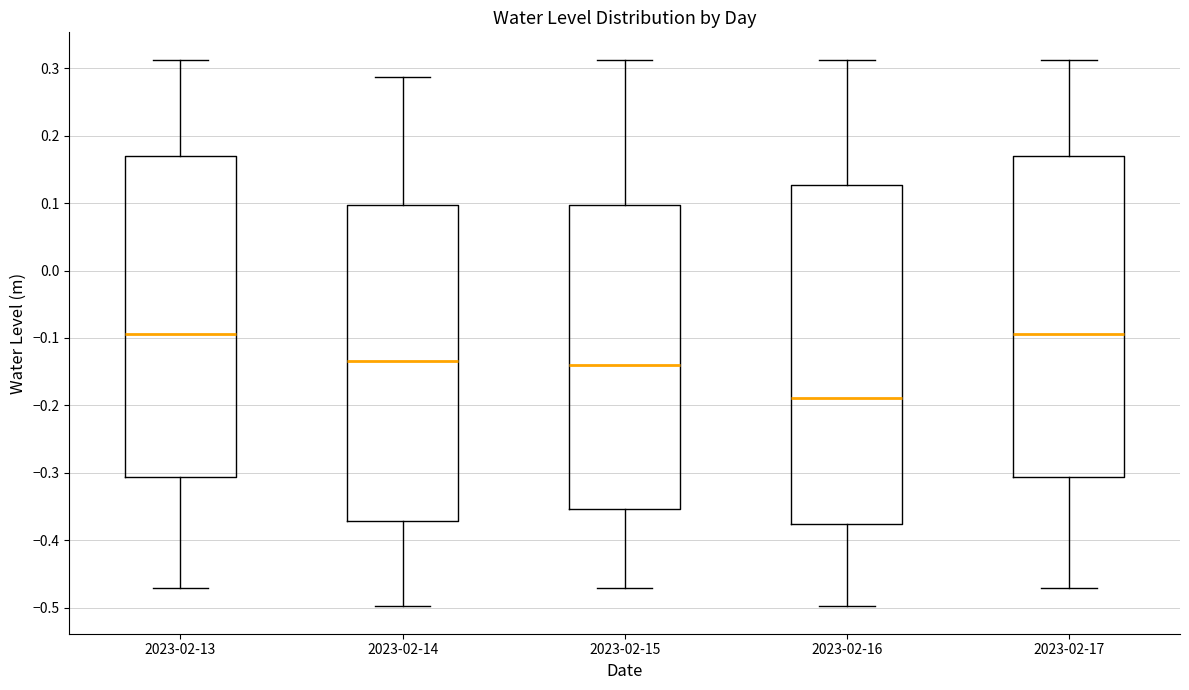

Reading left to right, read every box against the y-axis: the position of its median line, the range the box covers, and the ends of its whiskers. The values are not printed on the chart, so give them approximately, as read against the axis.

2023-02-13: median -0.09, box -0.31 to 0.17, whiskers -0.47 to 0.31
2023-02-14: median -0.13, box -0.37 to 0.10, whiskers -0.50 to 0.29
2023-02-15: median -0.14, box -0.35 to 0.10, whiskers -0.47 to 0.31
2023-02-16: median -0.19, box -0.38 to 0.13, whiskers -0.50 to 0.31
2023-02-17: median -0.09, box -0.31 to 0.17, whiskers -0.47 to 0.31